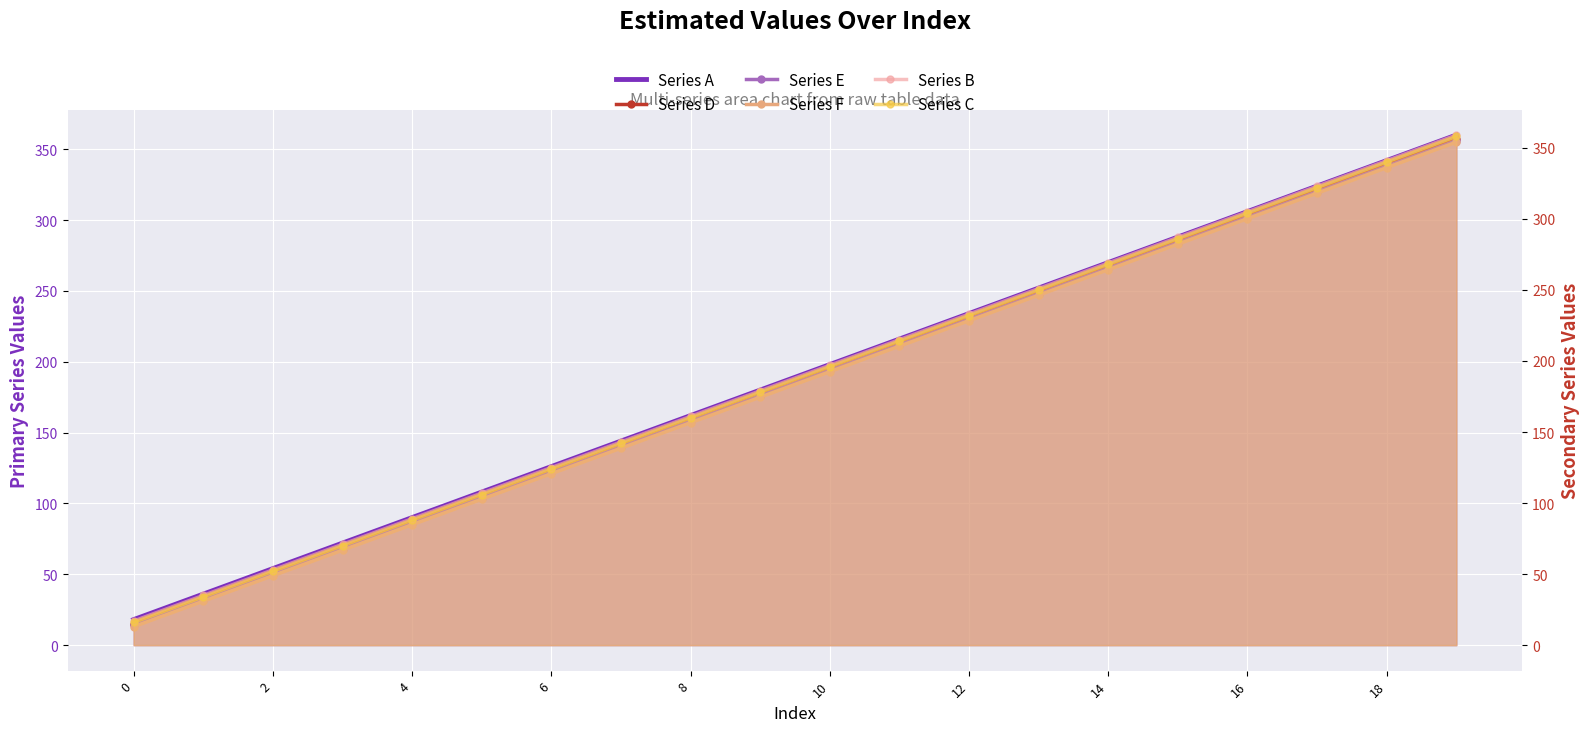

What is the average value of the Series B series?

188